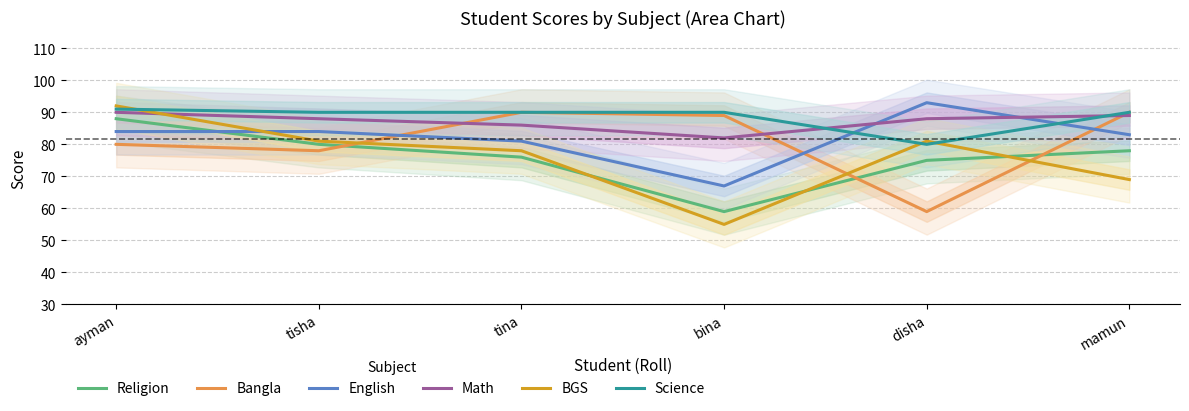

Between tina and disha, which series saw the biggest shift?

Bangla